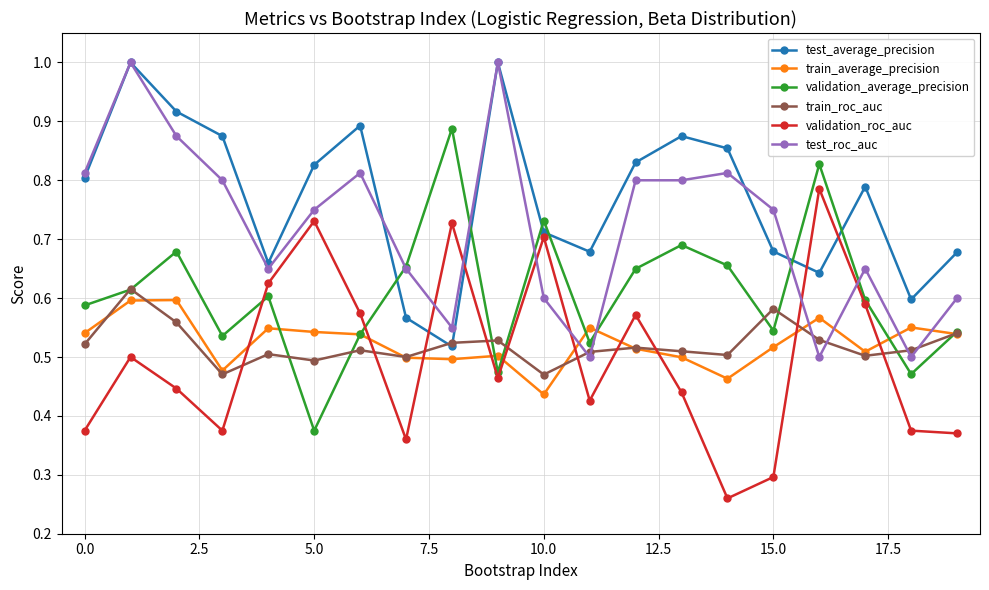

How many interior local peaks does the test_average_precision series have?

5